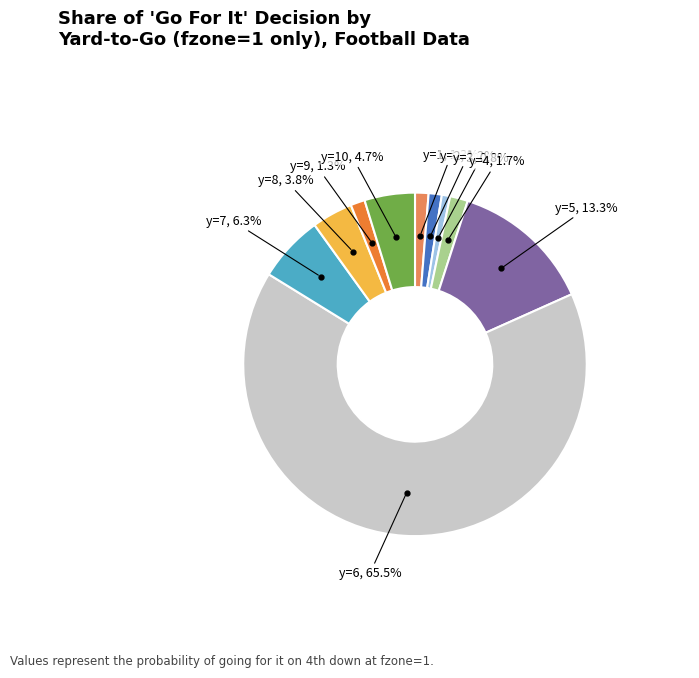

Is there a majority slice in this chart?

Yes